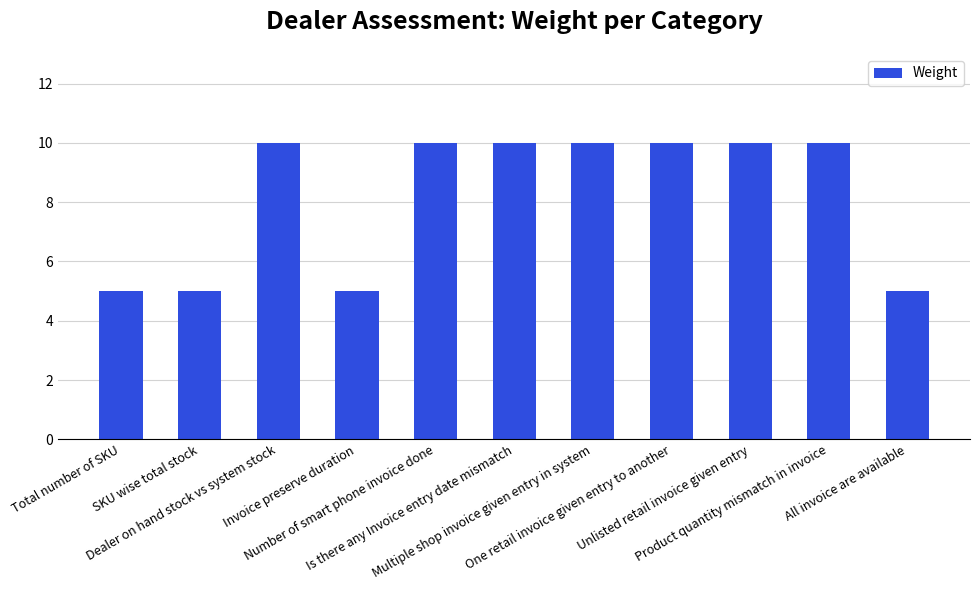

What is the maximum value shown in the chart?

10